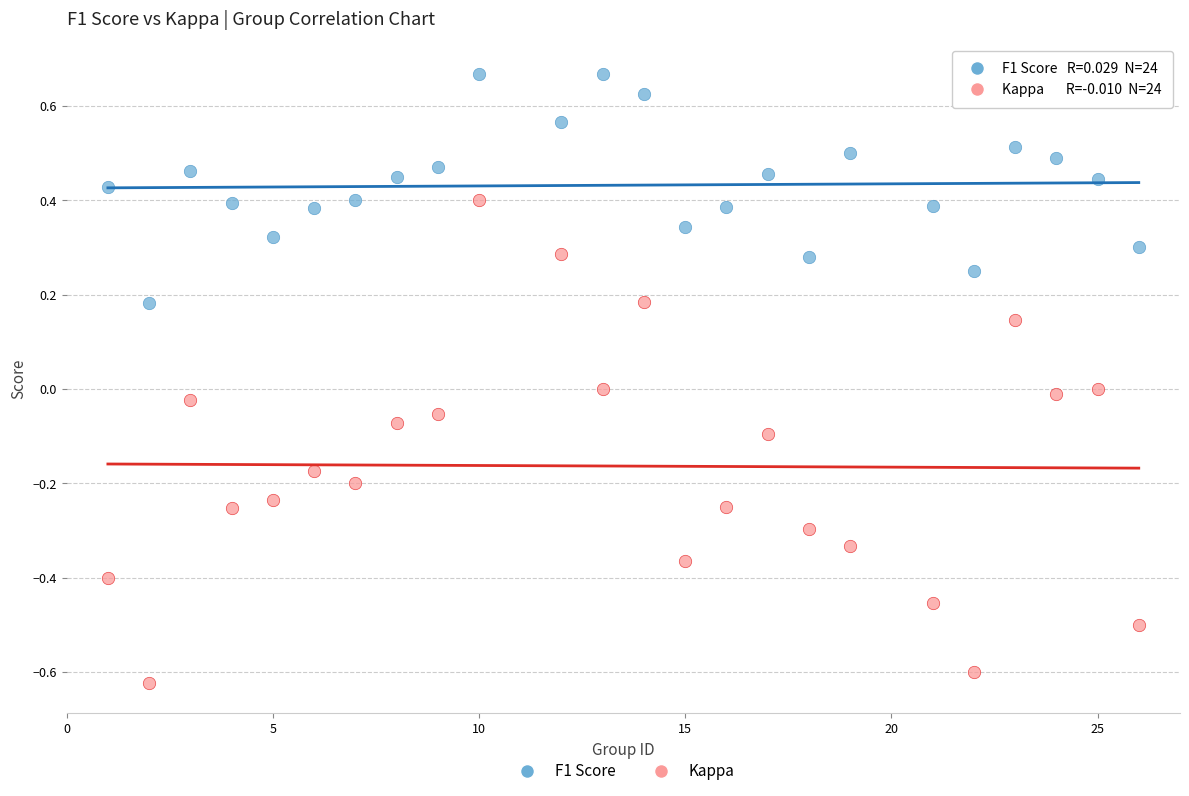

Which series has the largest Y range (max minus min)?

Kappa